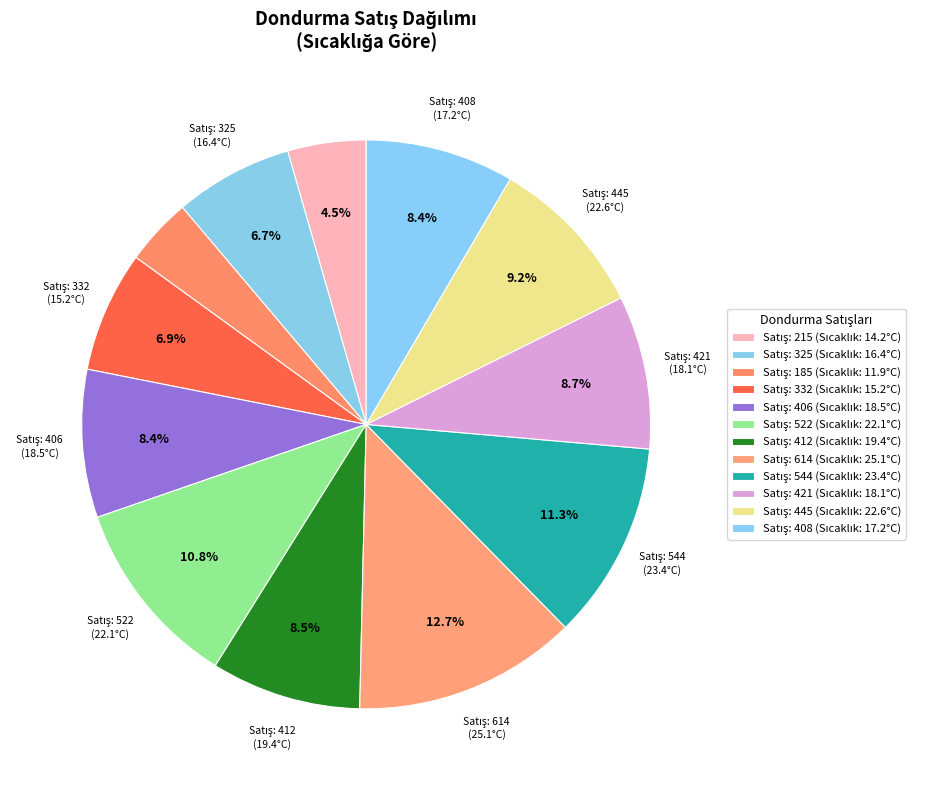

Does any single category account for the majority?

No